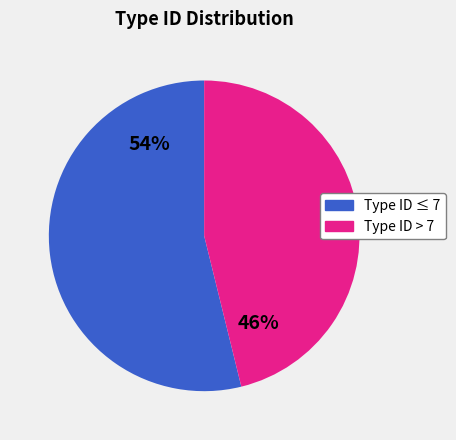

How many slices are in this pie chart?

2